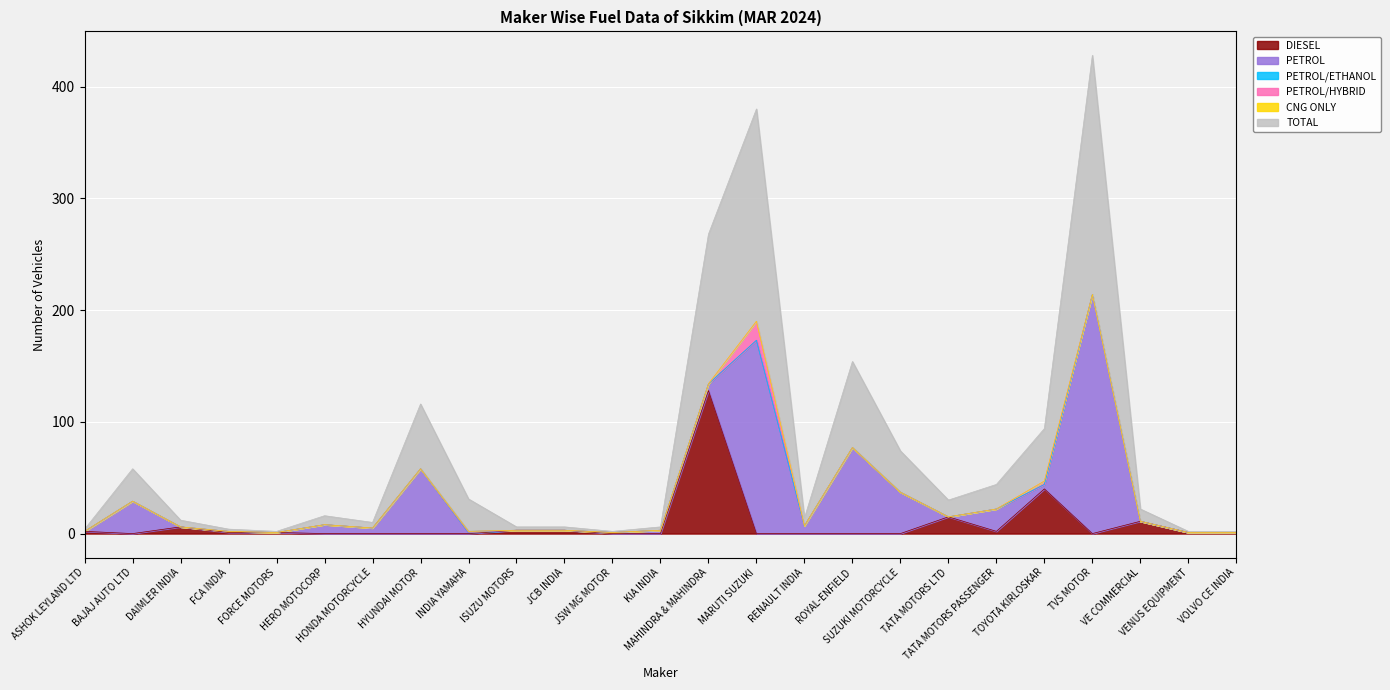

What is the difference between the second highest and second lowest values in the TOTAL series?

189